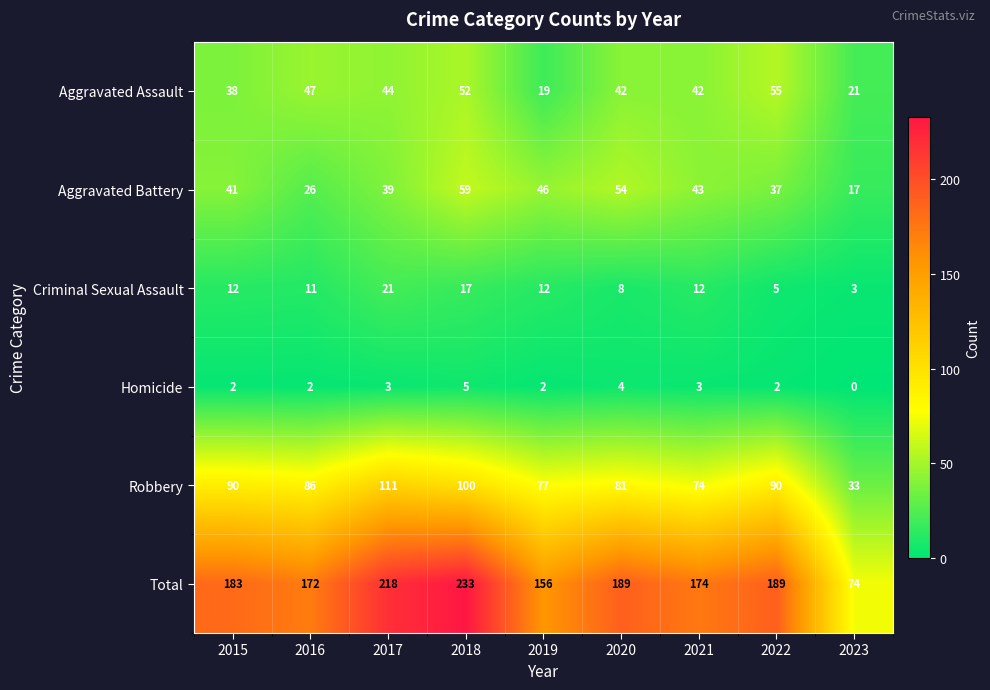

At which category does the chart reach its peak across all series?

2018